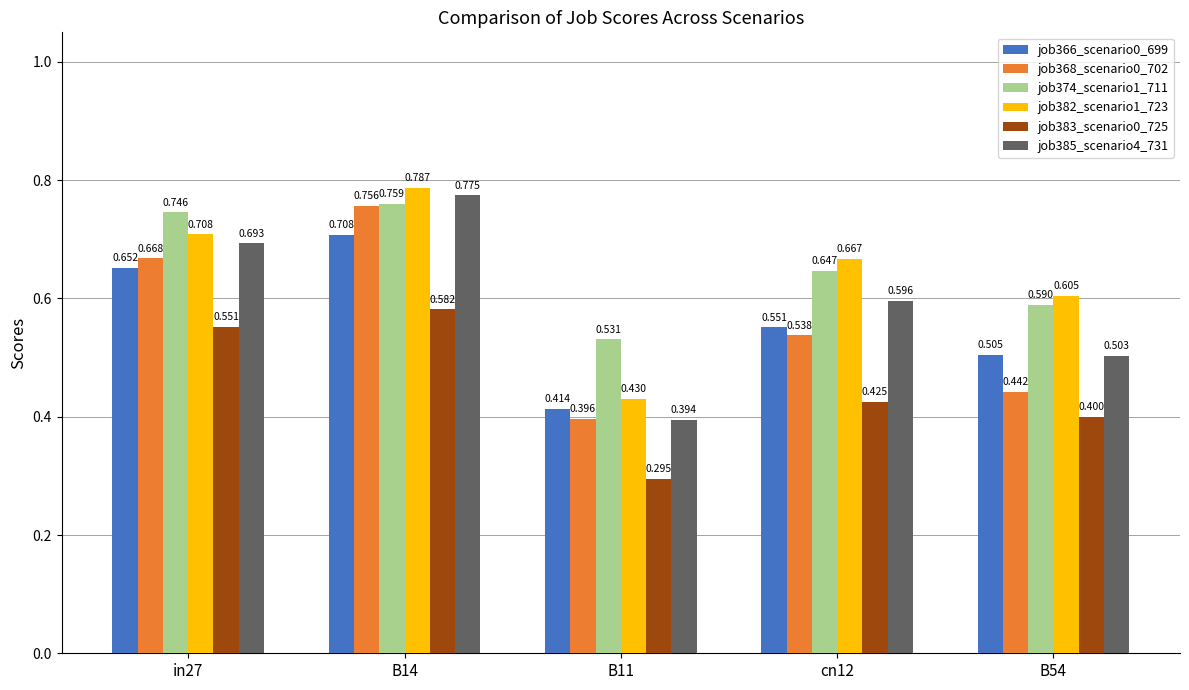

Count the job383_scenario0_725 values in the range 0 to 1.

5